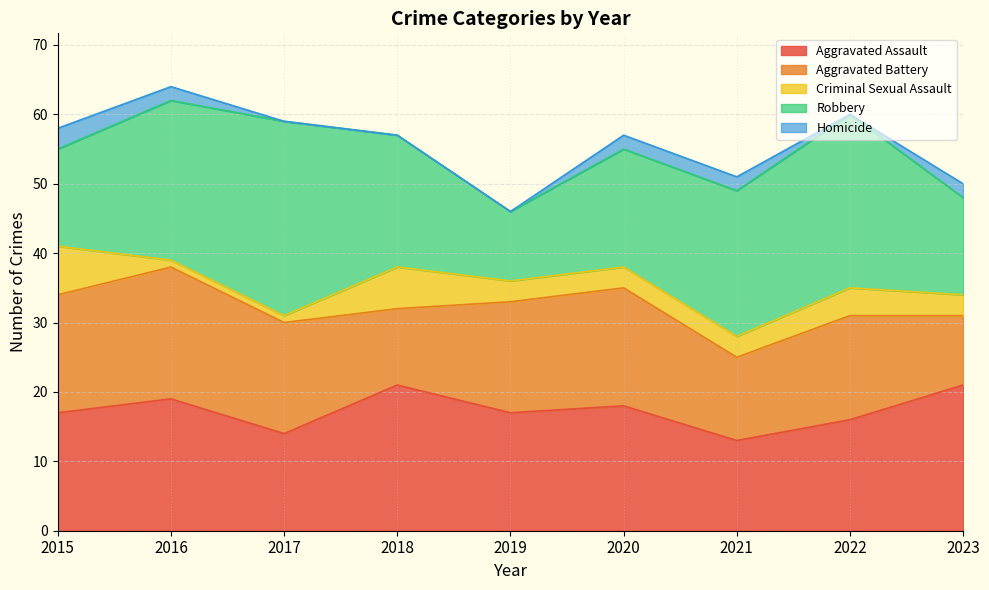

Which series has the largest total across all categories?

Robbery